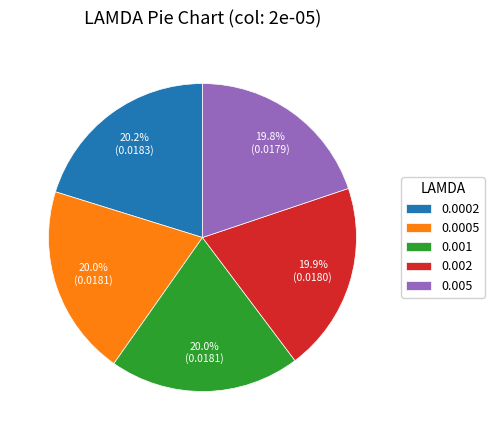

What percentage is NOT represented by 0.001?

80.0%